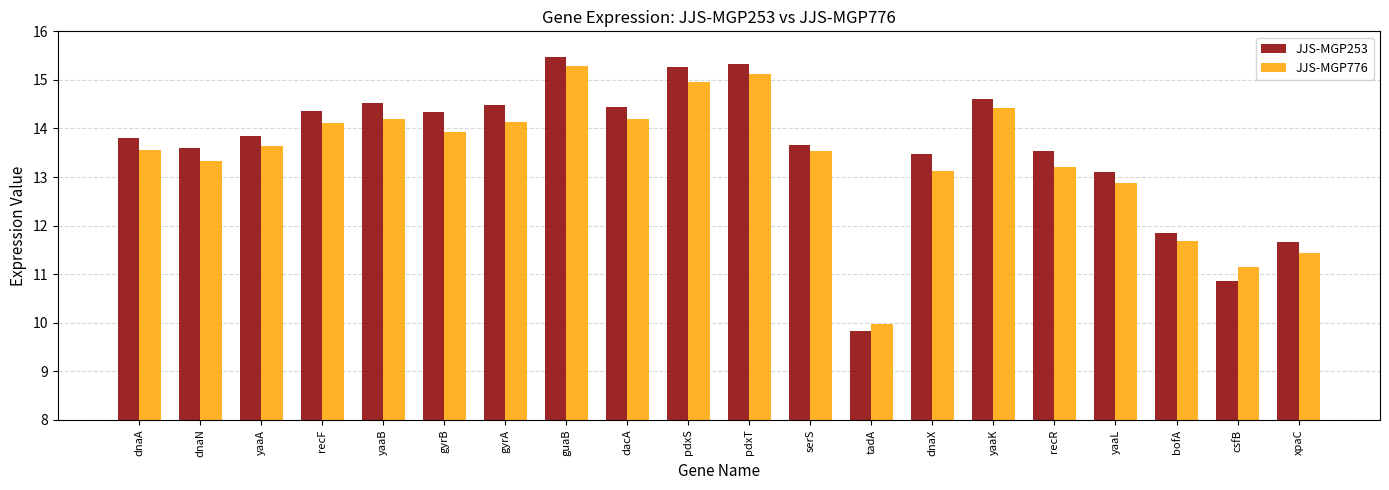

What is the smallest value displayed?

9.8